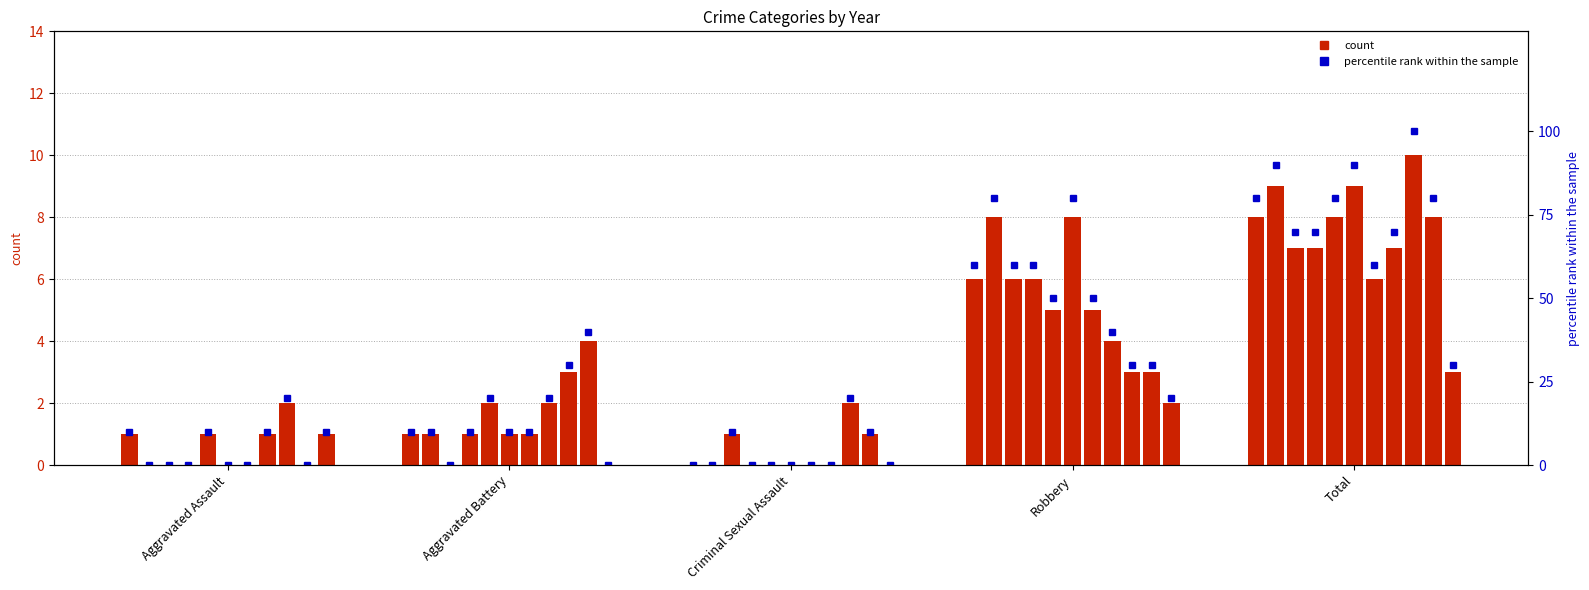

What is the label of the 5th bar from the left?

Total